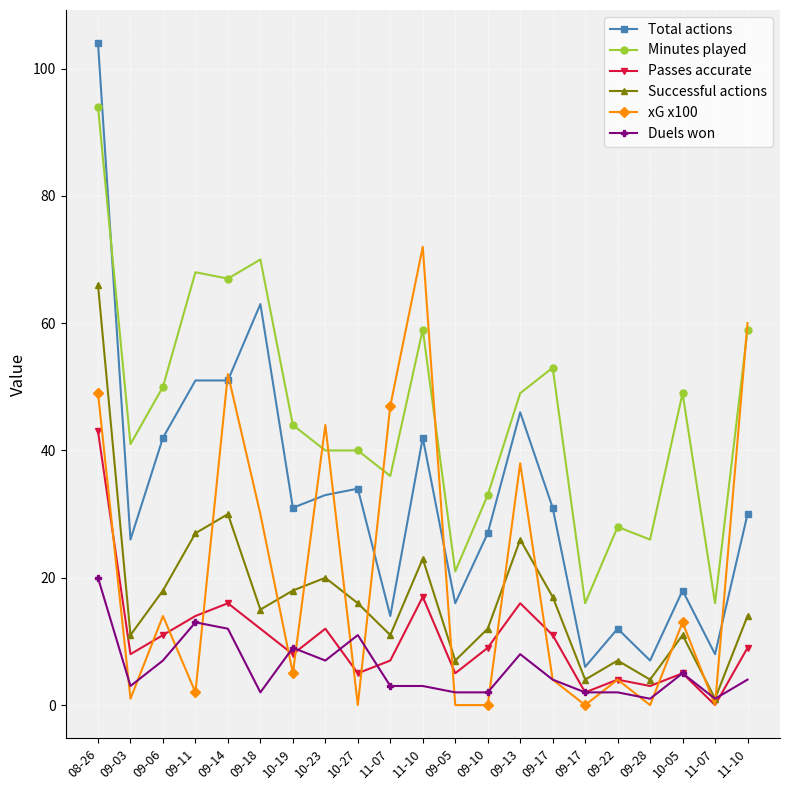

Count the number of data series in this chart.

6